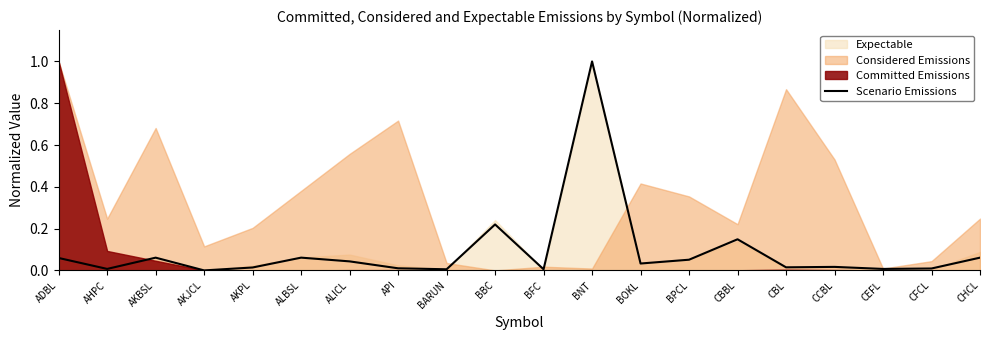

What position from the right is CEFL?

3